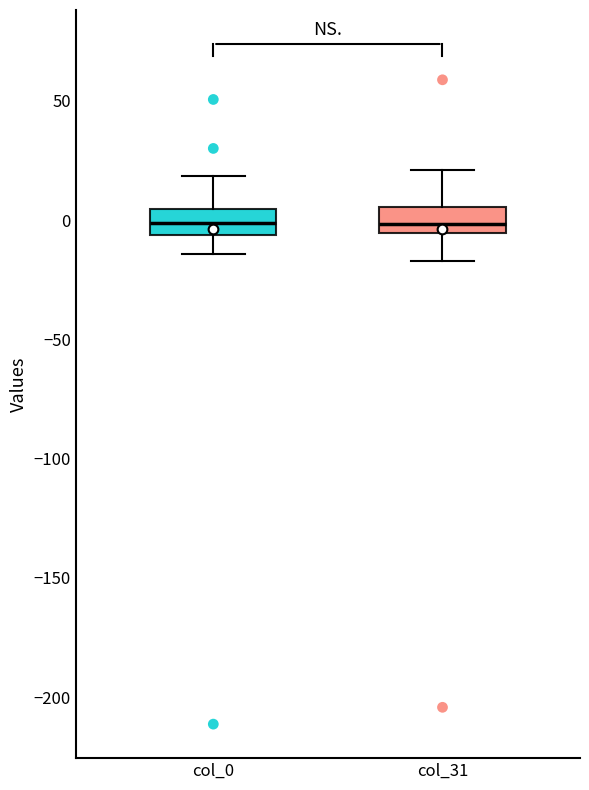

Where is the lower edge of the box for col_0 on the y-axis? The values are not printed on the chart, so give them approximately, as read against the axis.

-5